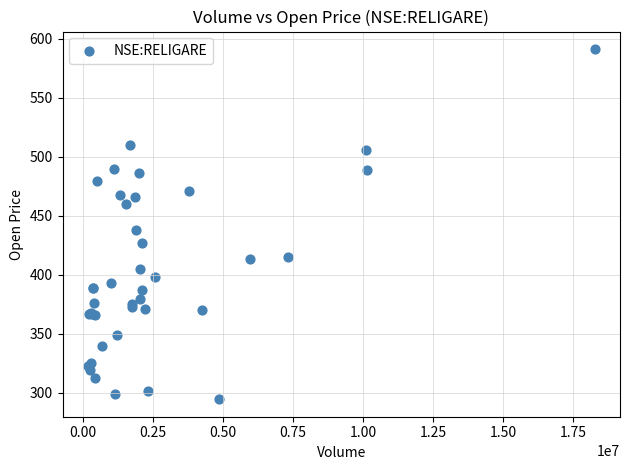

What Y value in the scatter plot is closest to 443?

438.2